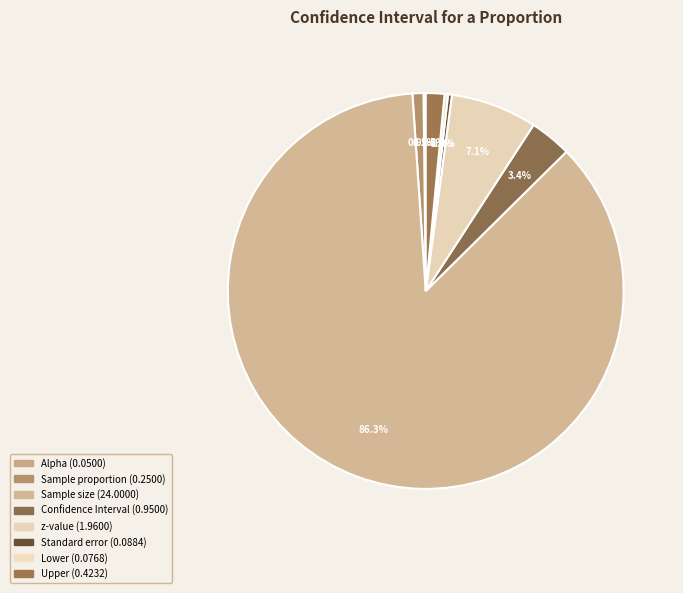

What percentage is the Sample size slice, to the nearest percent?

86%